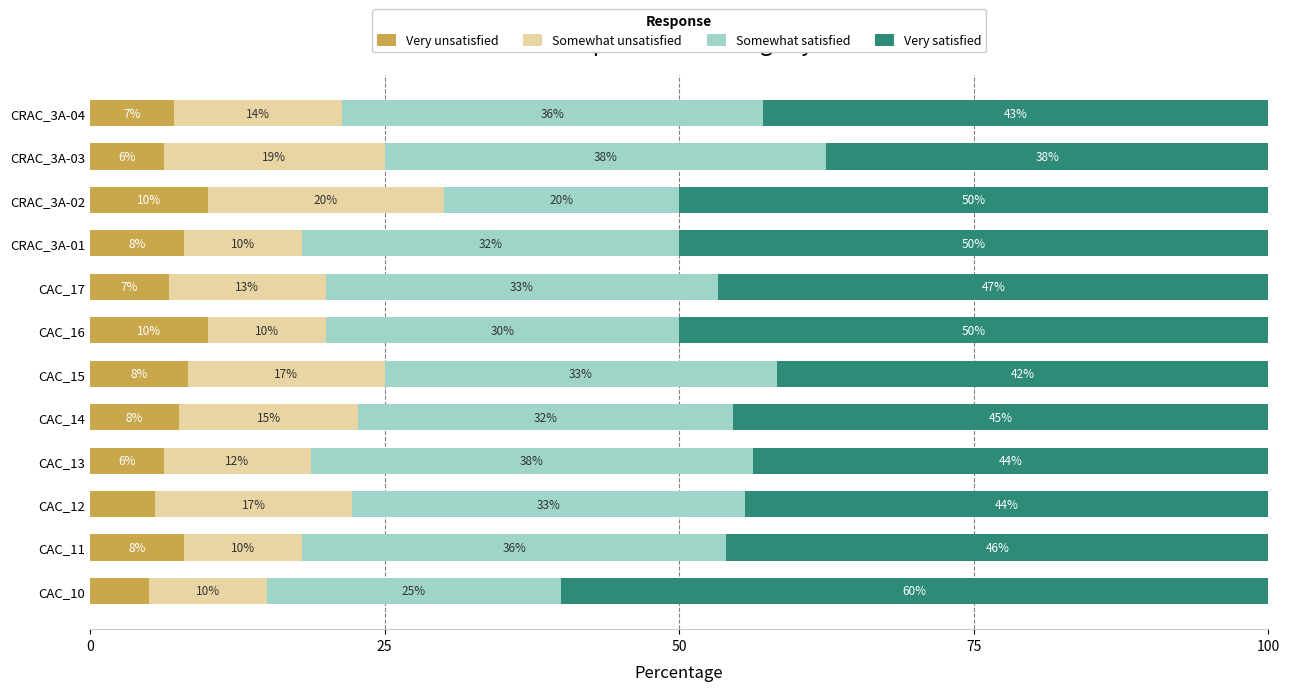

What is the total value across all series at CAC_13?

100.0